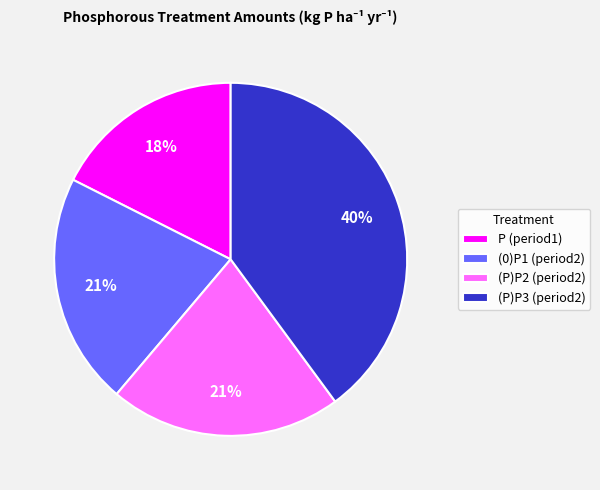

What percentage is the (P)P2 (period2) slice, to the nearest percent?

21%